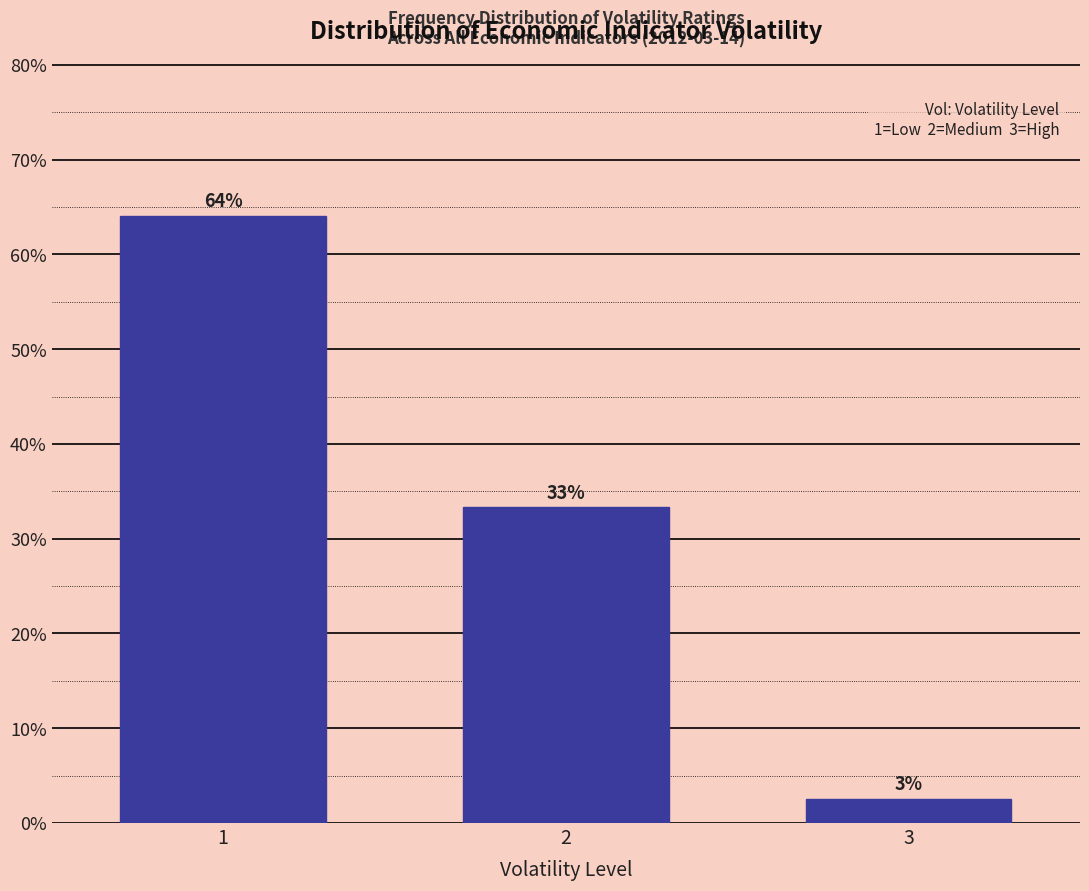

Does the chart contain any negative values?

No